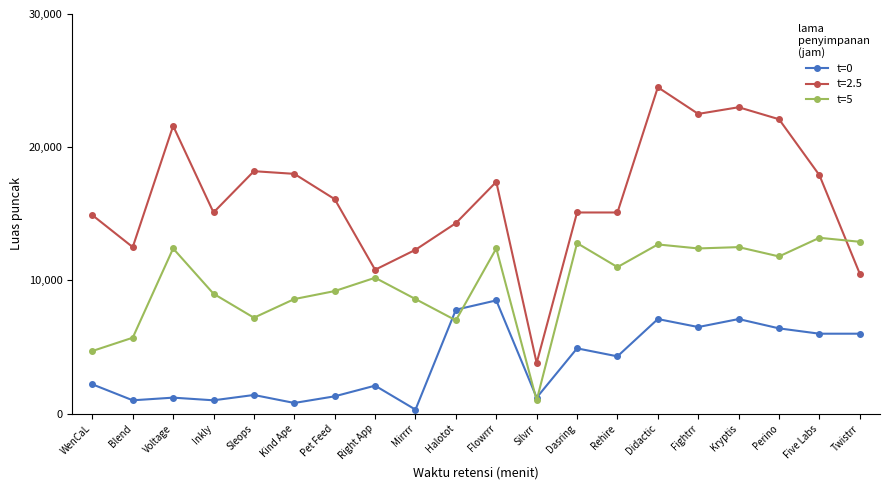

How many lines are shown in the chart?

3